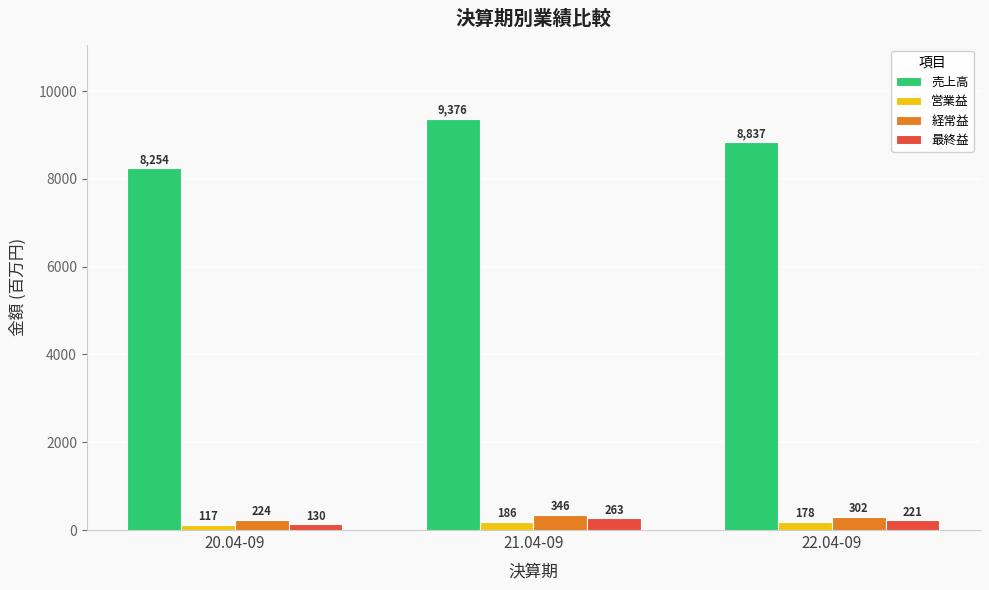

Which series has the widest spread of values?

売上高